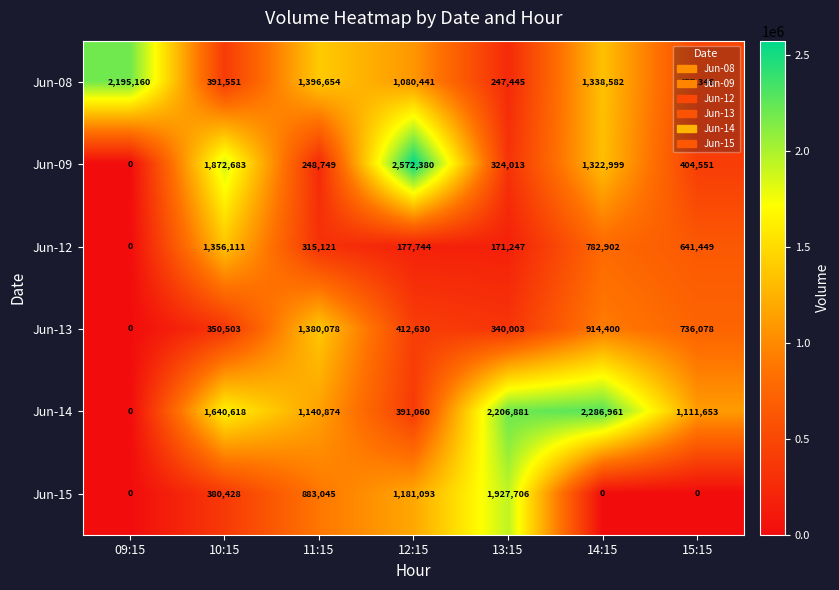

What is the difference between the highest and lowest values at 15:15?

1111653